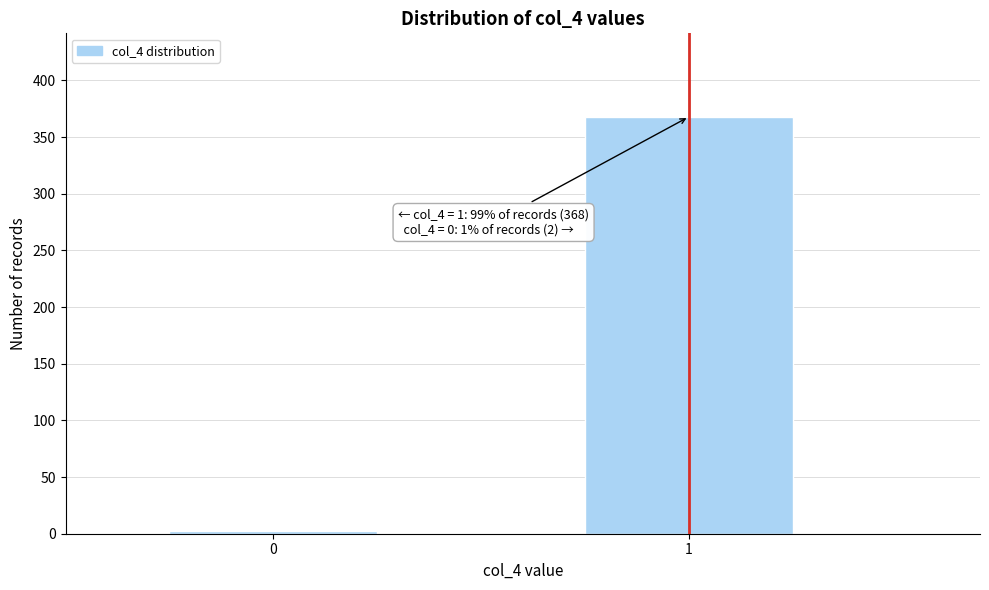

Reading left to right, what are all the values shown in this chart?

0=2	1=368